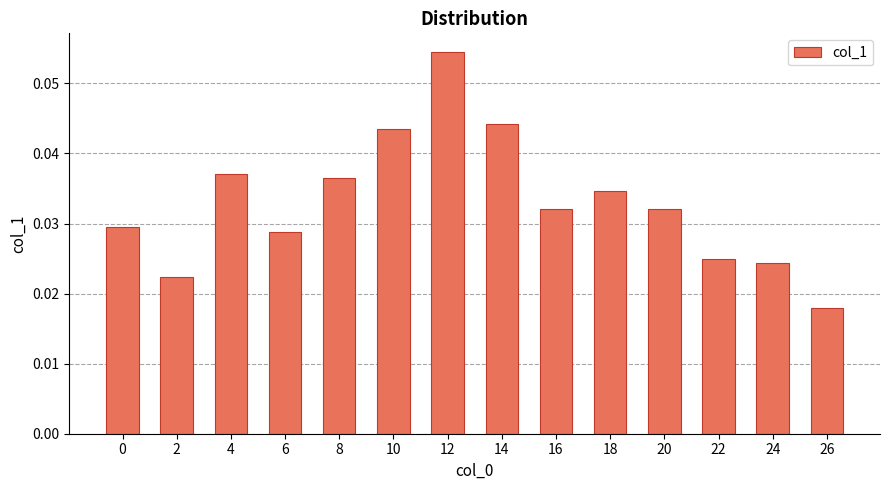

How many bars are there in total?

14